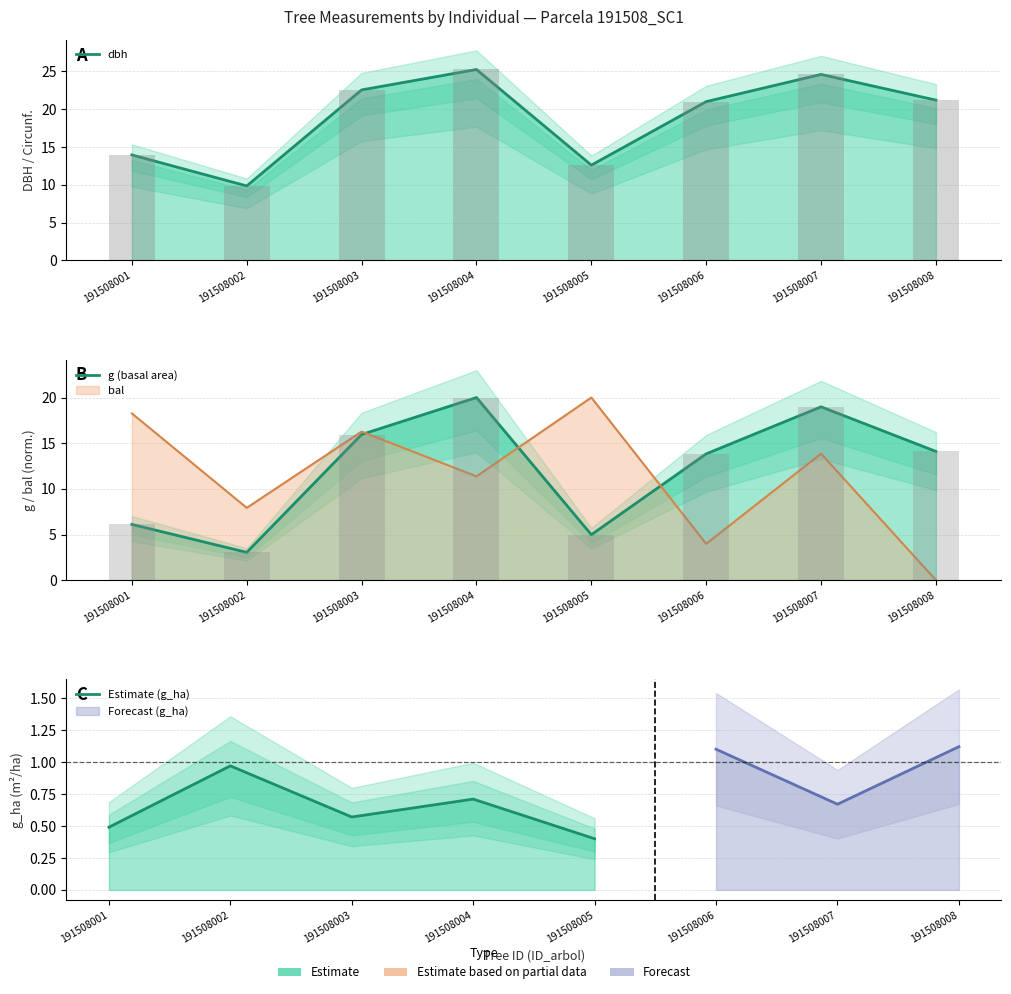

What is the average value of the dbh series?

18.9